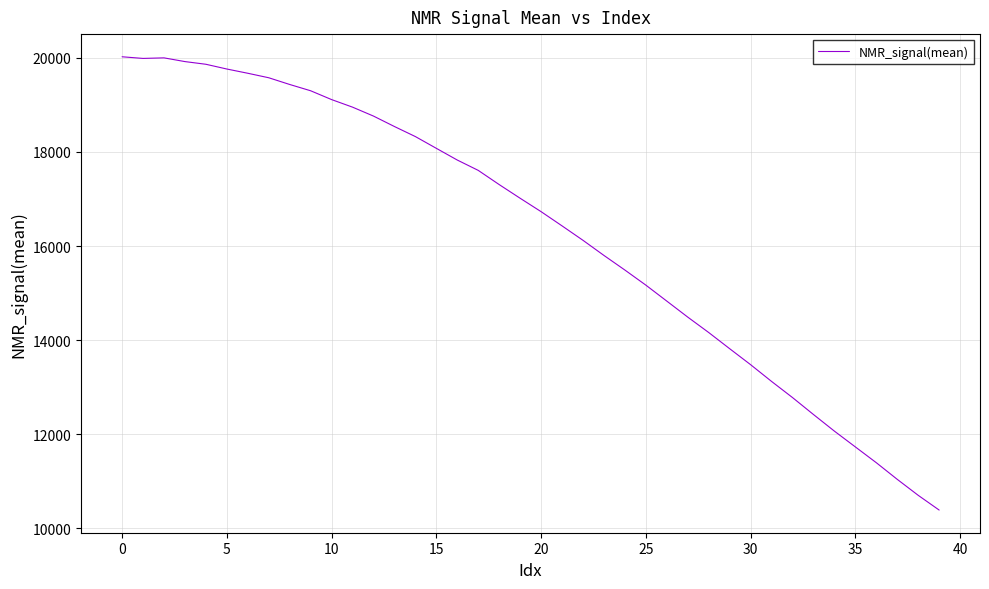

What is the difference between the maximum and minimum values?

9632.2